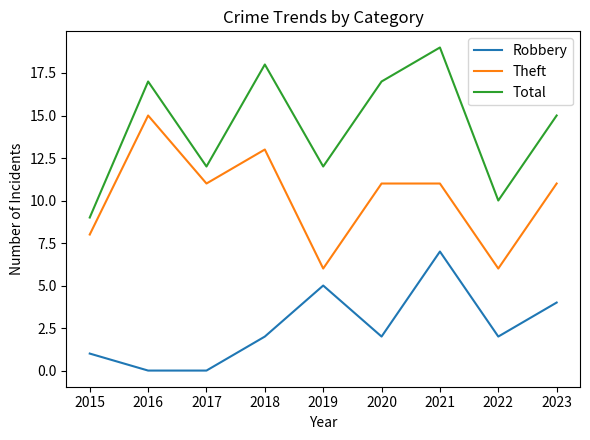

At which category does Theft reach its first local valley?

2017